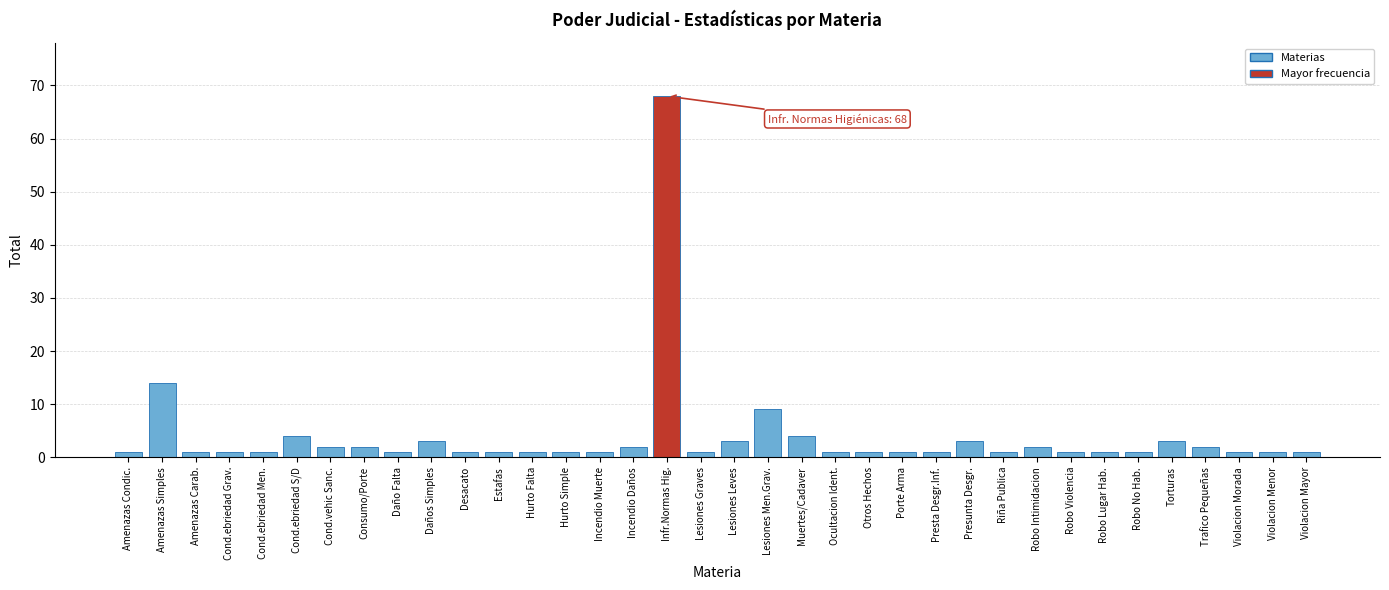

Between Infr.Normas Hig. and Robo Lugar Hab., which is larger?

Infr.Normas Hig.